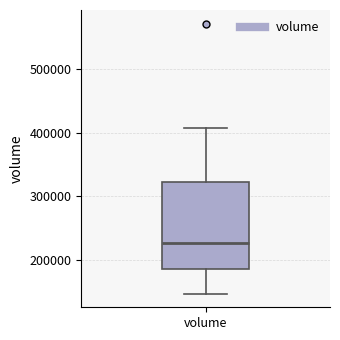

Read this box plot against the y-axis: the position of the median line, the range covered by the box, and the ends of both whiskers. The values are not printed on the chart, so give them approximately, as read against the axis.

median 230000, box 190000 to 320000, whiskers 150000 to 410000